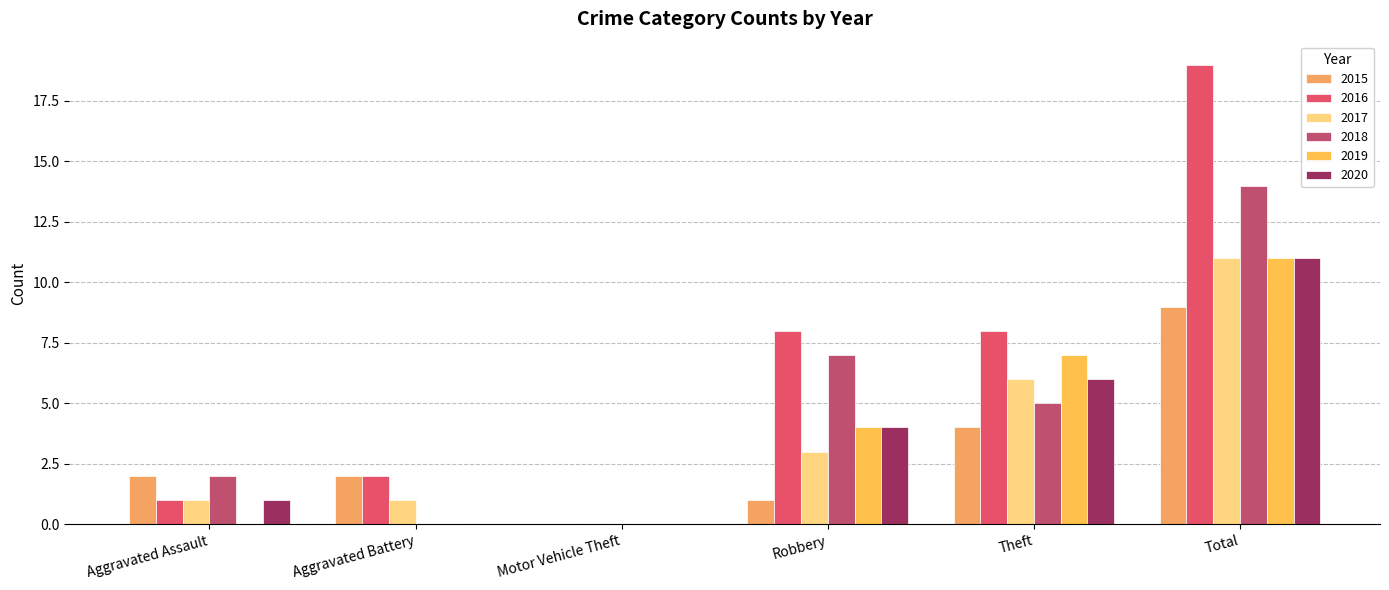

Count the number of categories in the chart.

6